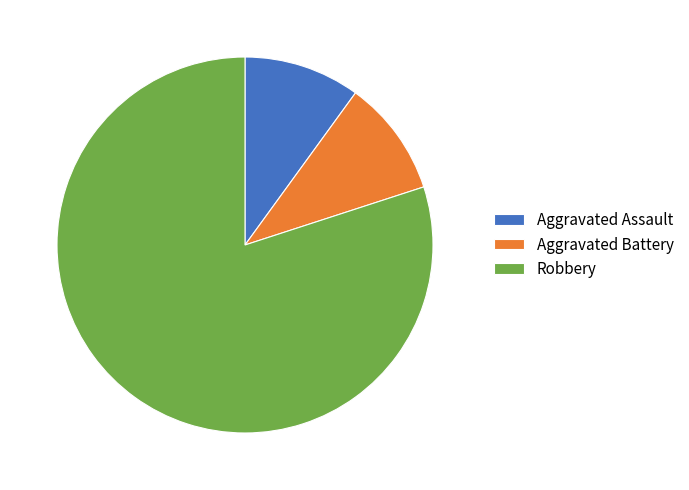

The Aggravated Battery slice represents 2% of the pie. True or false?

False